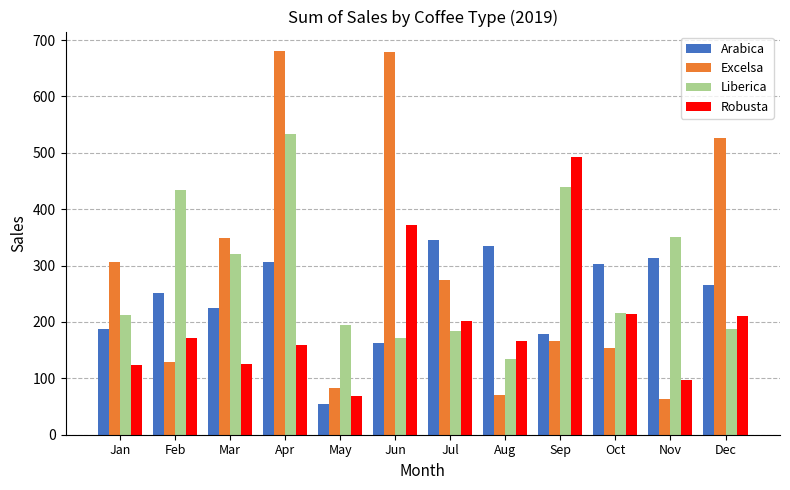

What is the value of the Robusta bar at the 12th from the left?

210.6